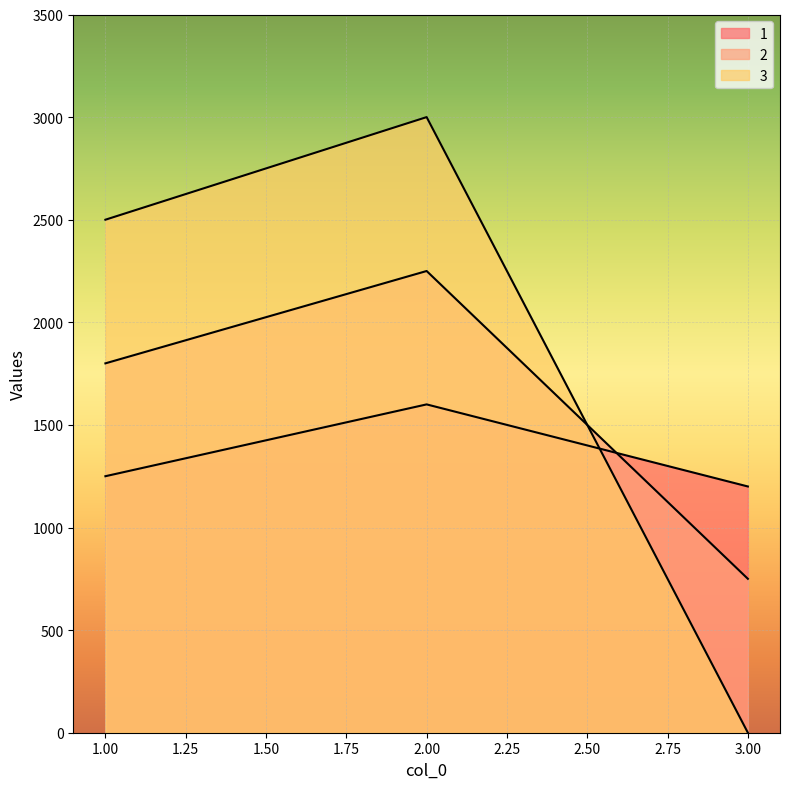

At which label does 3 reach its peak?

2